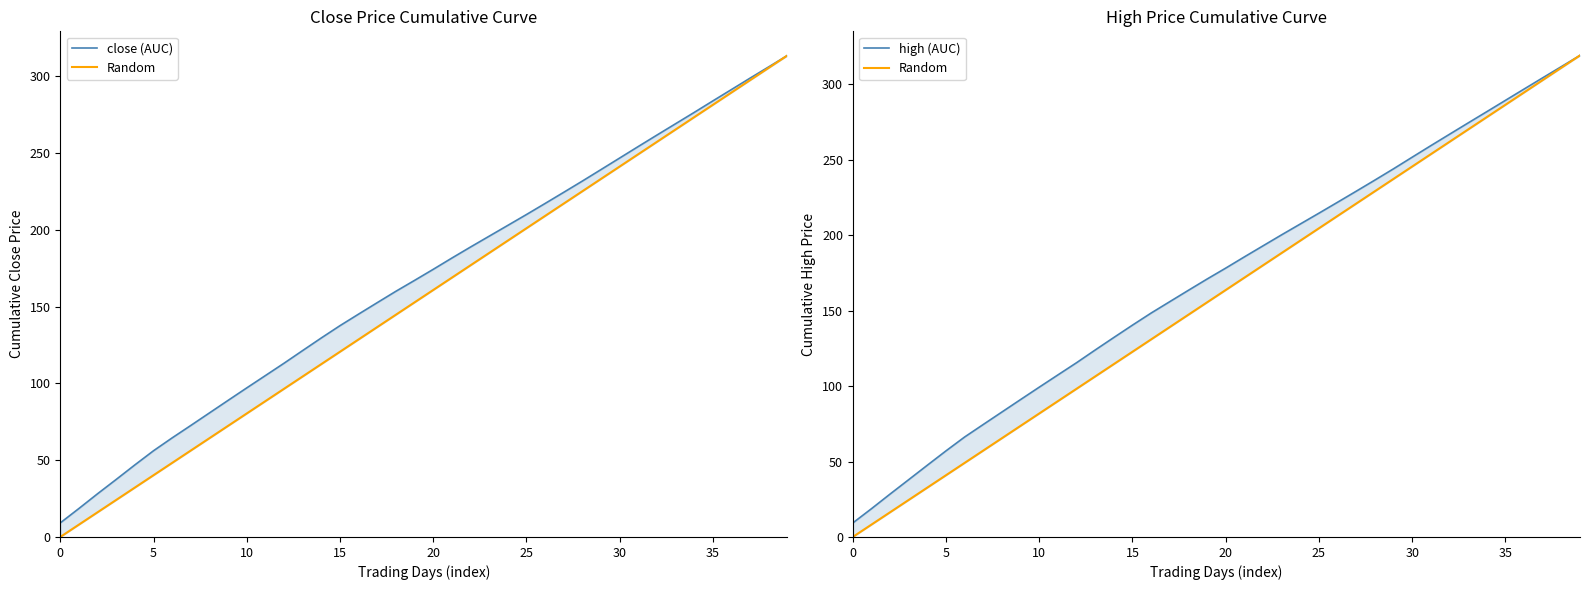

Reading left to right, list all the values displayed in this chart.

close (AUC): 9.2	18.5	28.1	37.5	46.9	56.1	64.5	72.6	80.8	88.9	97.1	105.1	113.1	121.4	129.6	137.6	145.1	152.6	160.0	167.1	174.3	181.6	188.8	195.8	202.9	209.9	217.1	224.4	231.7	239.2	246.7	254.3	261.7	269.1	276.5	283.9	291.4	298.8	306.1	313.5
Random: 0.0	8.2	16.4	24.5	32.7	40.9	49.1	57.3	65.4	73.6	81.8	90.0	98.2	106.3	114.5	122.7	130.9	139.1	147.3	155.4	163.6	171.8	180.0	188.2	196.3	204.5	212.7	220.9	229.1	237.2	245.4	253.6	261.8	270.0	278.1	286.3	294.5	302.7	310.9	319.0
high (AUC): 9.3	18.7	28.4	38.0	47.6	57.1	66.2	74.5	82.8	91.1	99.3	107.4	115.4	123.9	132.2	140.4	148.4	155.9	163.4	170.9	178.1	185.6	192.9	200.2	207.4	214.5	221.8	229.1	236.5	243.9	251.6	259.3	266.8	274.3	281.8	289.3	296.8	304.2	311.6	319.0